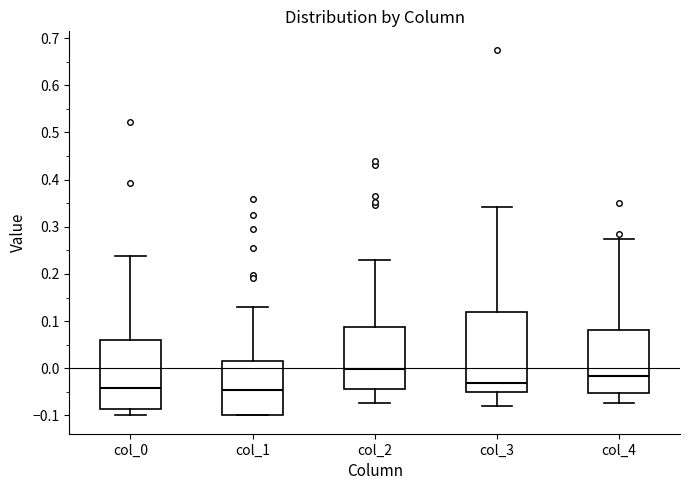

Which box is the tallest, from its lower edge to its upper edge?

col_3